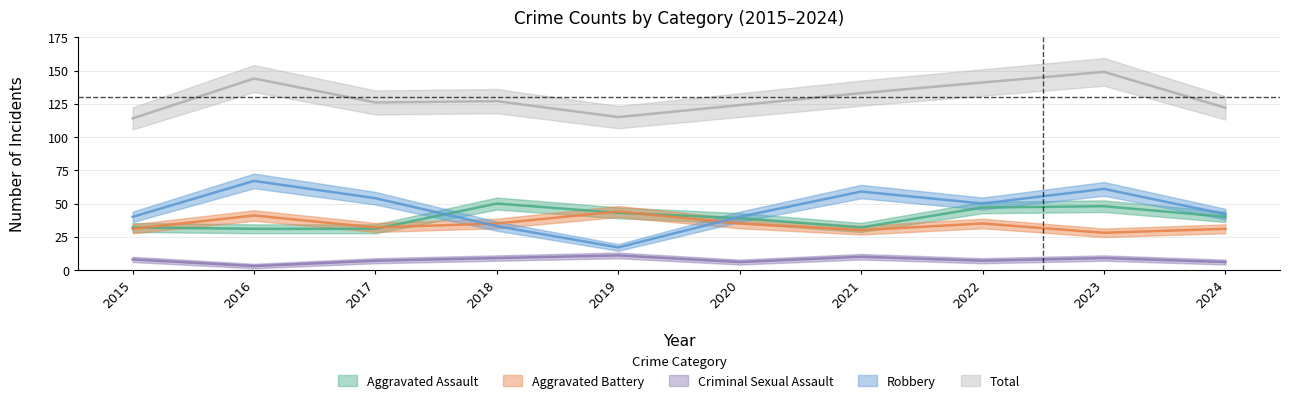

What is the difference between the second highest and minimum values in the Aggravated Assault series?

17